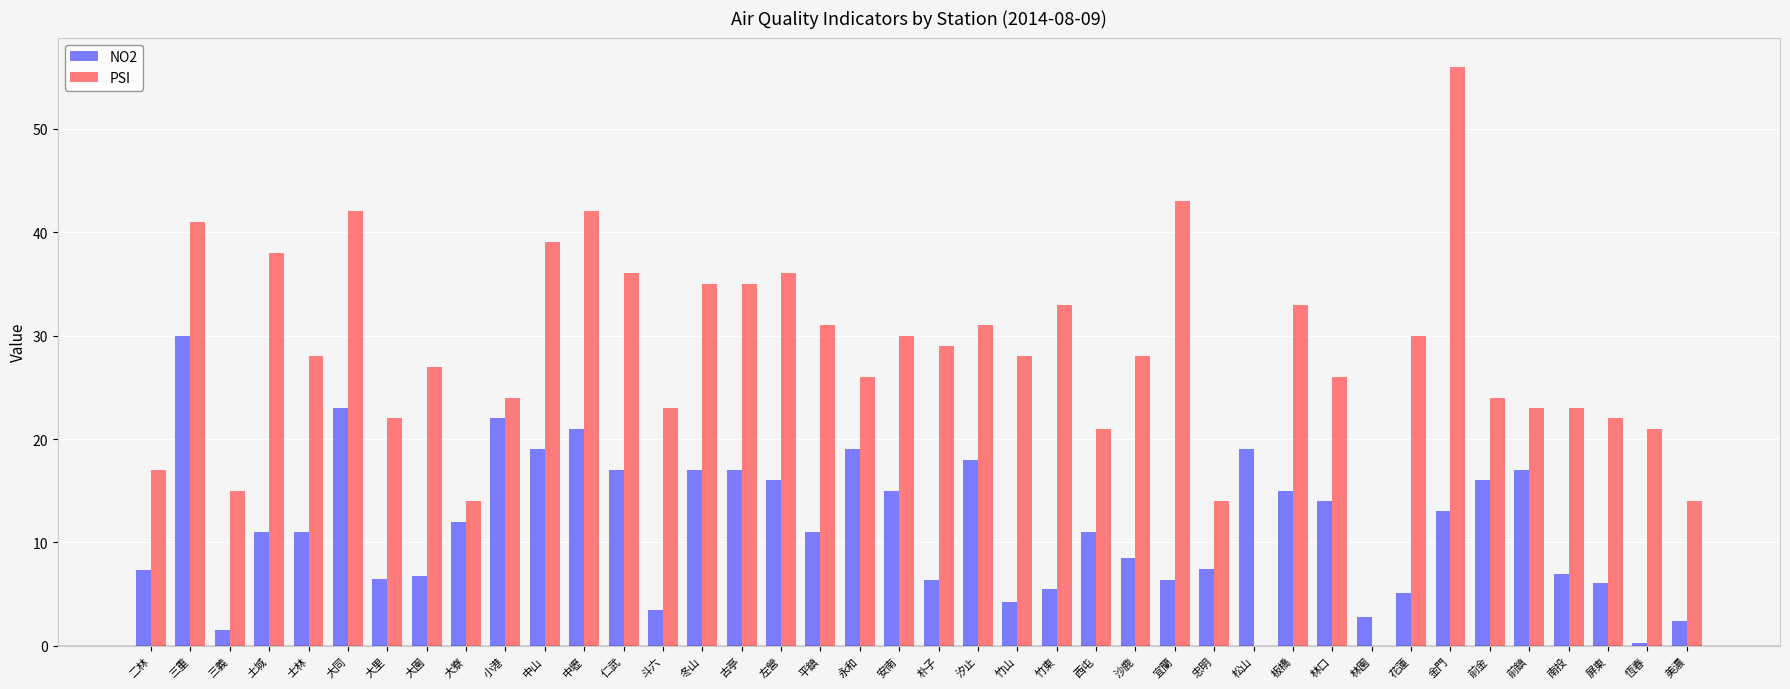

What is the greatest value displayed?

56.0